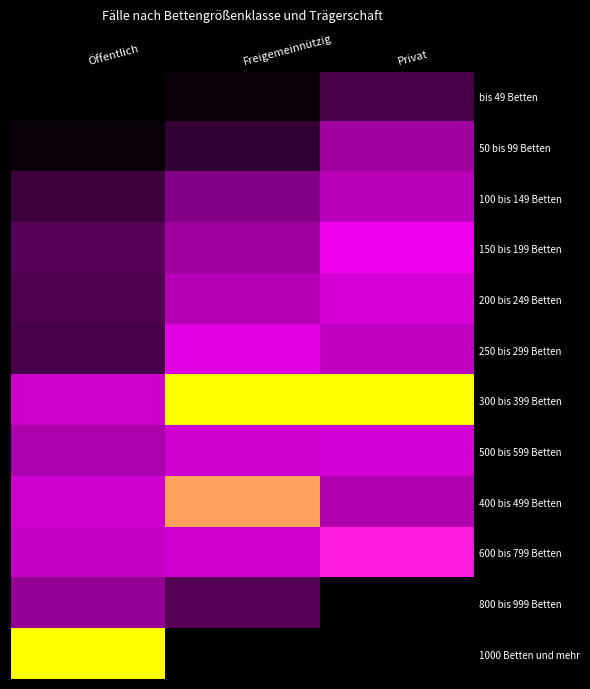

Reading left to right, list all the values displayed in this chart.

bis 49 Betten: Öffentlich=0.0	Freigemeinnützig=0.0	Privat=0.2
50 bis 99 Betten: Öffentlich=0.0	Freigemeinnützig=0.1	Privat=0.4
100 bis 149 Betten: Öffentlich=0.2	Freigemeinnützig=0.3	Privat=0.5
150 bis 199 Betten: Öffentlich=0.2	Freigemeinnützig=0.4	Privat=0.6
200 bis 249 Betten: Öffentlich=0.2	Freigemeinnützig=0.5	Privat=0.6
250 bis 299 Betten: Öffentlich=0.2	Freigemeinnützig=0.6	Privat=0.5
300 bis 399 Betten: Öffentlich=0.5	Freigemeinnützig=1.0	Privat=1.0
500 bis 599 Betten: Öffentlich=0.4	Freigemeinnützig=0.5	Privat=0.6
400 bis 499 Betten: Öffentlich=0.5	Freigemeinnützig=0.9	Privat=0.5
600 bis 799 Betten: Öffentlich=0.5	Freigemeinnützig=0.5	Privat=0.7
800 bis 999 Betten: Öffentlich=0.4	Freigemeinnützig=0.2	Privat=0.0
1000 Betten und mehr: Öffentlich=1.0	Freigemeinnützig=0.0	Privat=0.0